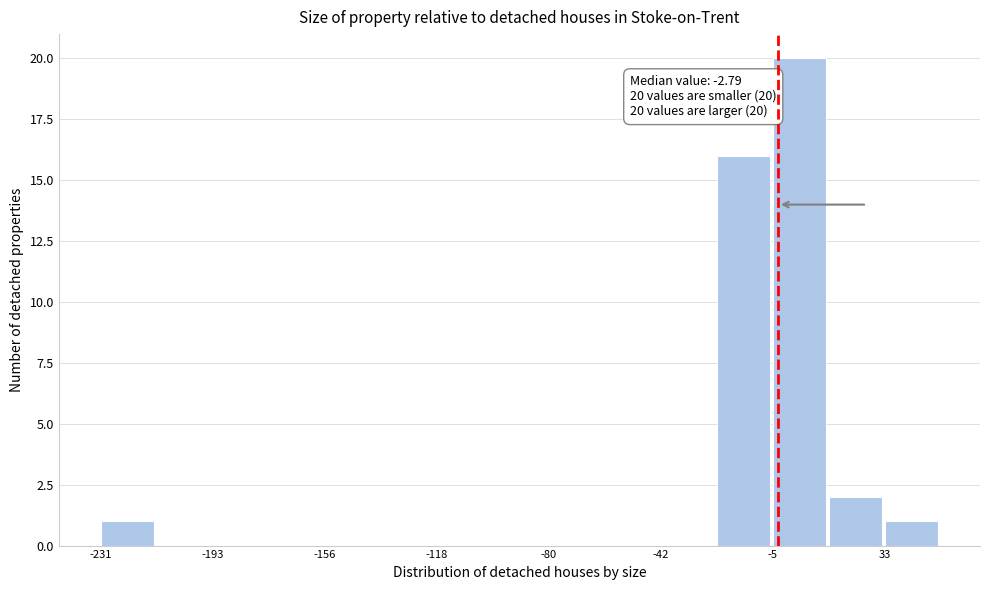

Around what value on the x-axis is the tallest bar? Give the approximate position of its centre, as read against the axis.

5